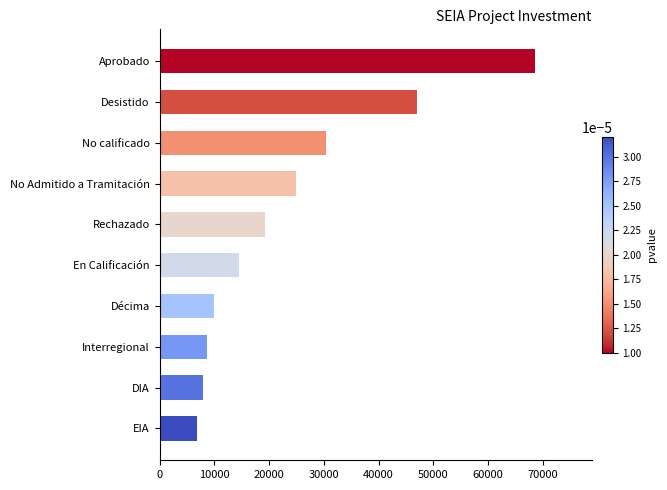

What is the change in value from Rechazado to En Calificación?

-4799